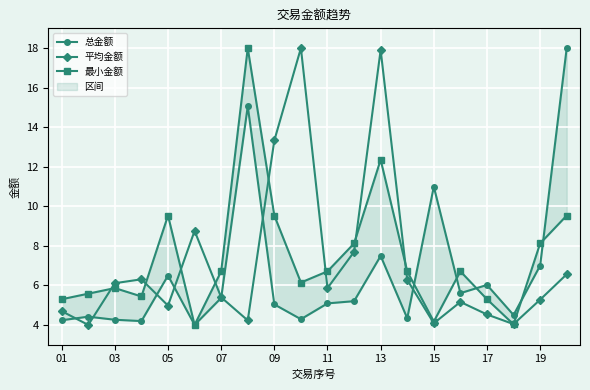

In 平均金额, how many points are lower than both neighbors (excluding endpoints)?

6